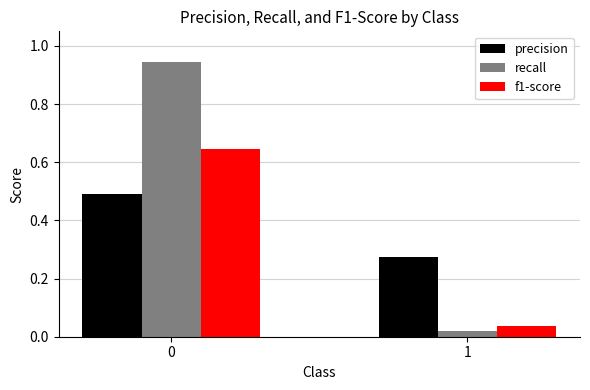

List the series in order of their overall mean, lowest first.

f1-score, precision, recall